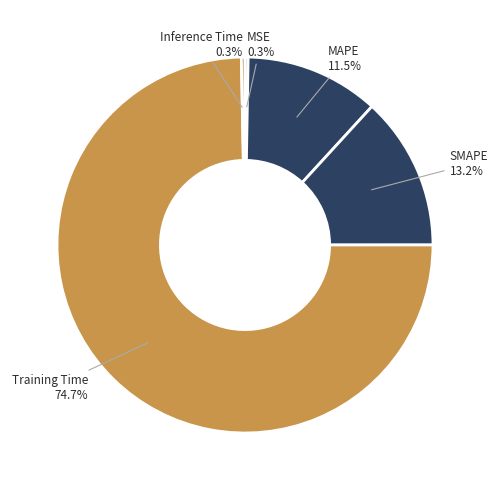

True or false: SMAPE accounts for 2% of the total.

False